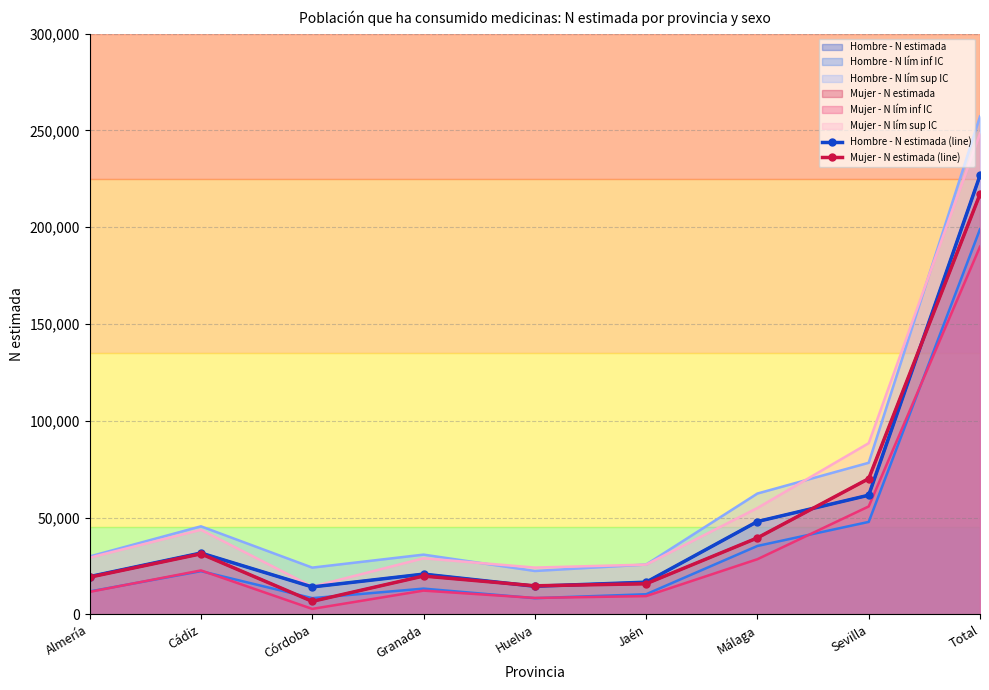

After their last crossing, which series has the higher values: Mujer - N estimada (line) or Hombre - N estimada (line)?

Hombre - N estimada (line)